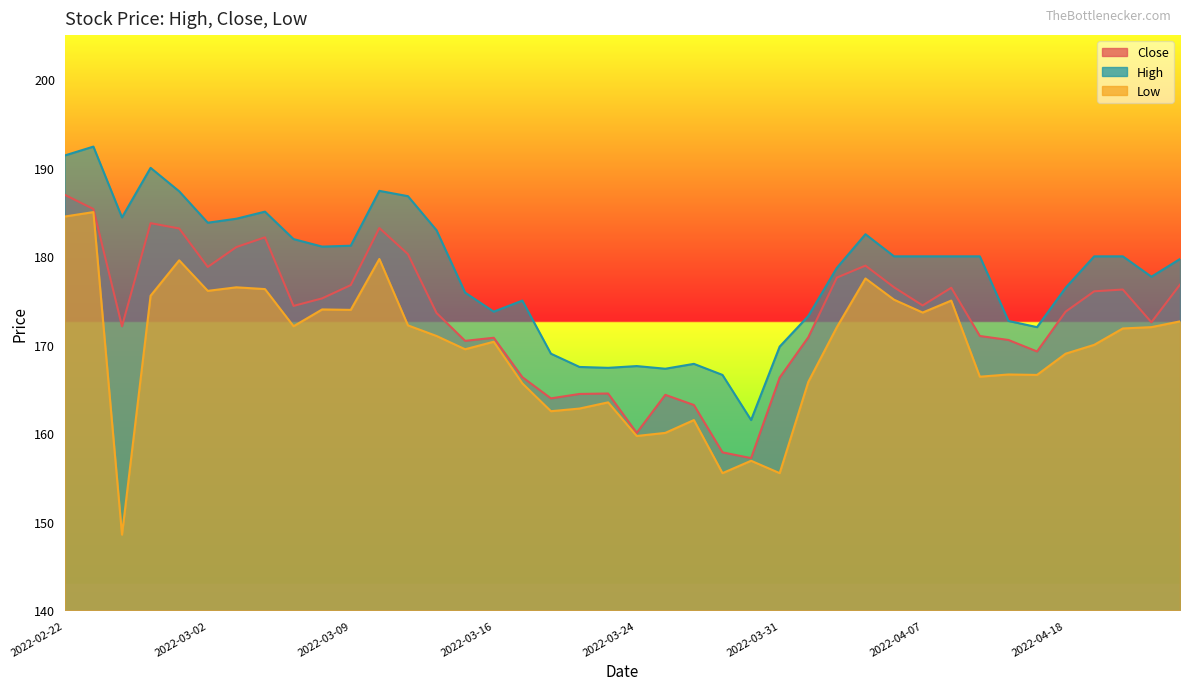

The value of High at 2022-03-03 is 184.2. True or false?

True